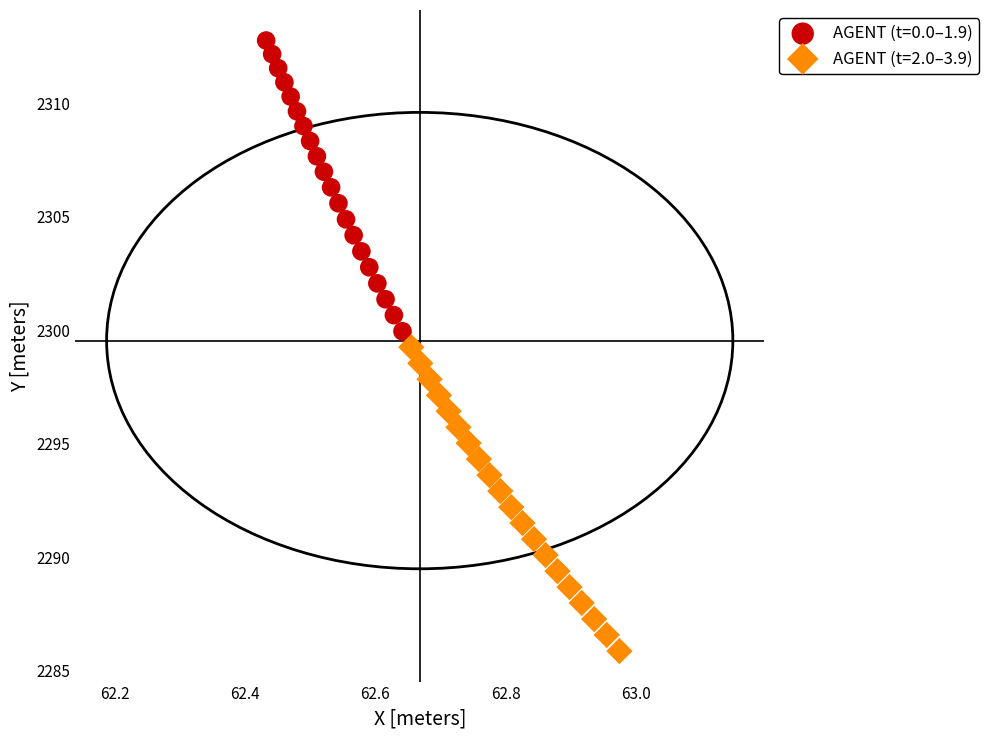

Which series has the widest spread of Y values?

AGENT (t=2.0–3.9)